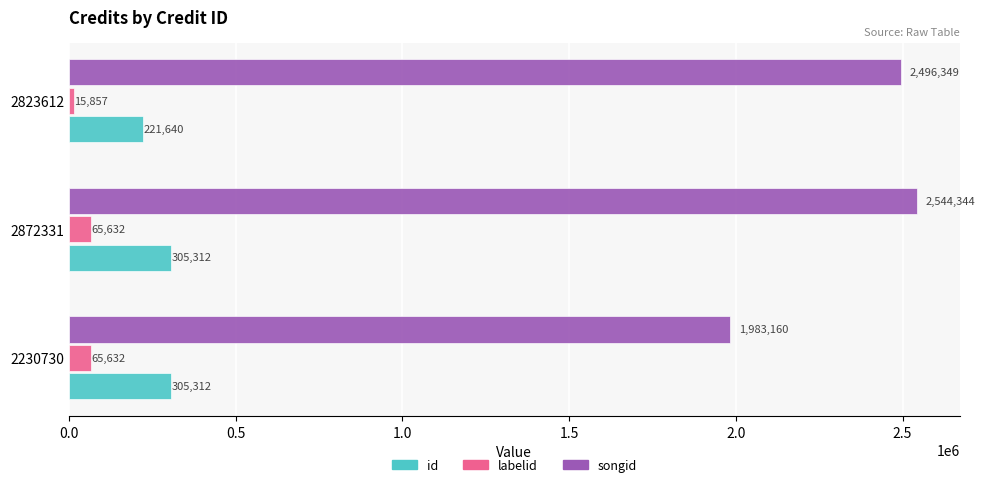

Between 2872331 and 2823612, which series saw the biggest shift?

id